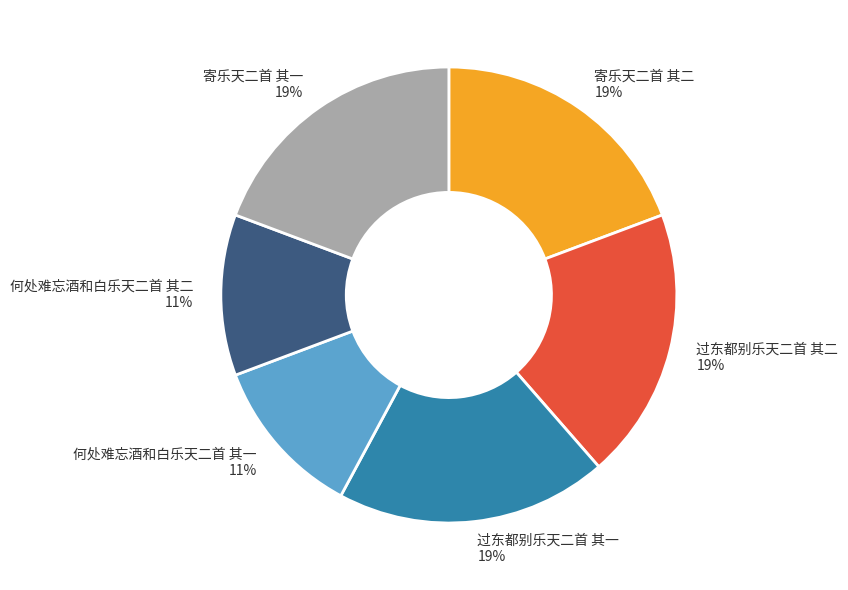

True or false: 何处难忘酒和白乐天二首 其二 accounts for 1% of the total.

False